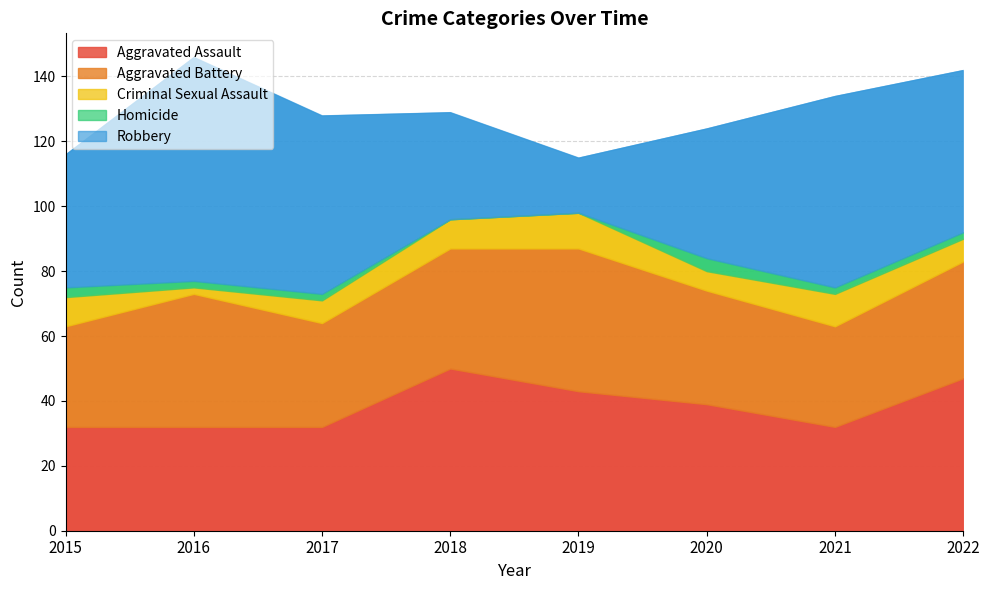

At which category is the sum across all series the highest?

2016